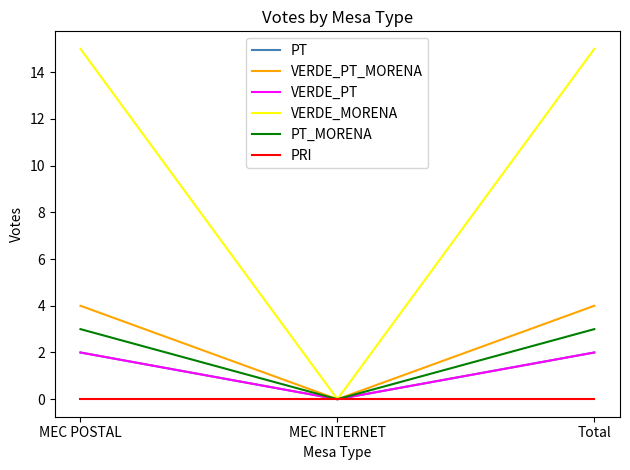

Is this an area chart (filled region under the line)?

No